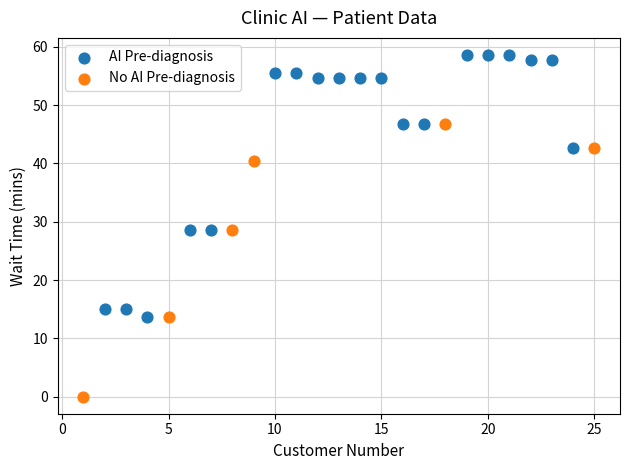

Which series contains the lowest Y value?

No AI Pre-diagnosis